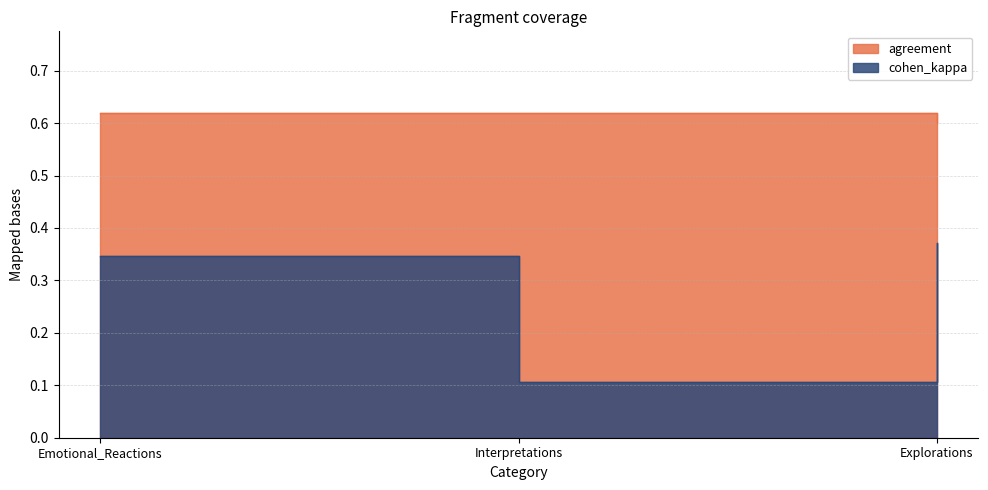

What is the total value across all series at Explorations?

1.0